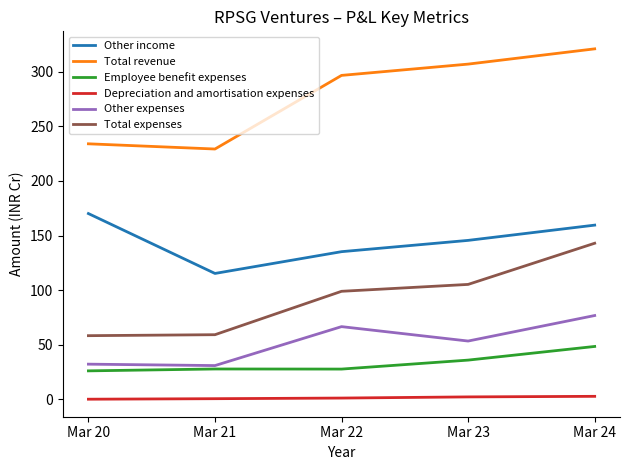

At which category is the sum across all series the highest?

Mar 24